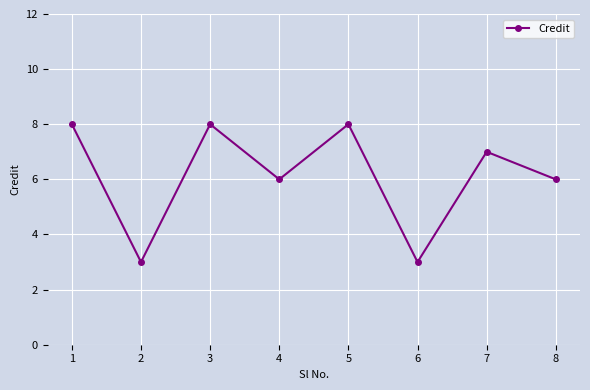

What is the change in value from 3 to 8?

-2